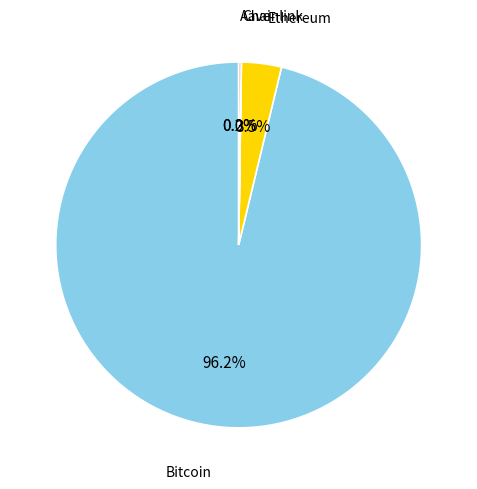

Do Bitcoin and Ethereum together represent more than half of the pie?

Yes